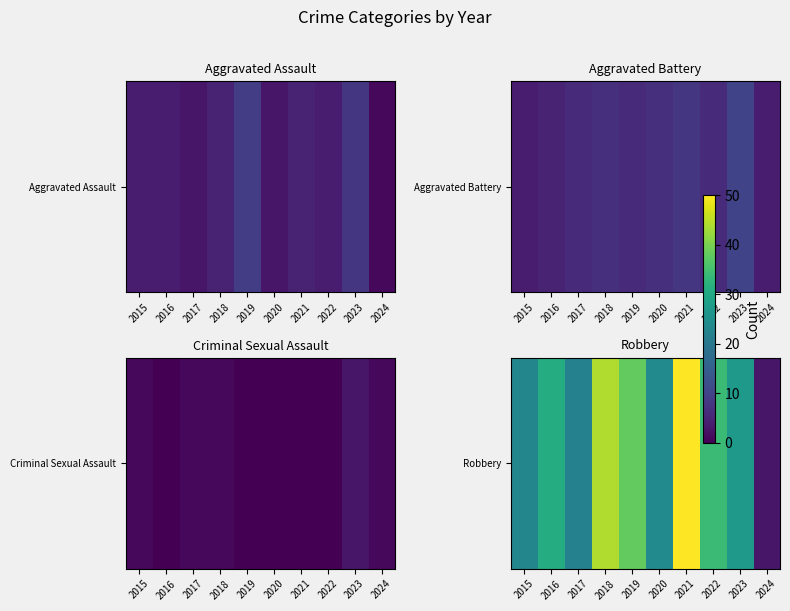

How many distinct data groups are displayed?

1